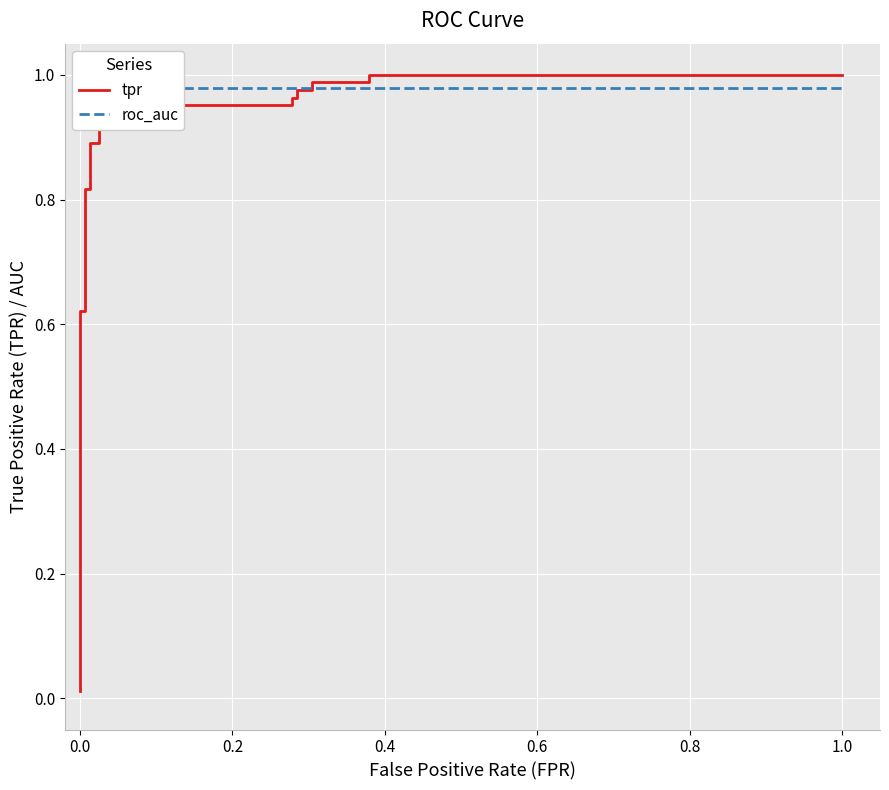

Rank the series by their average value, from lowest to highest.

tpr, roc_auc